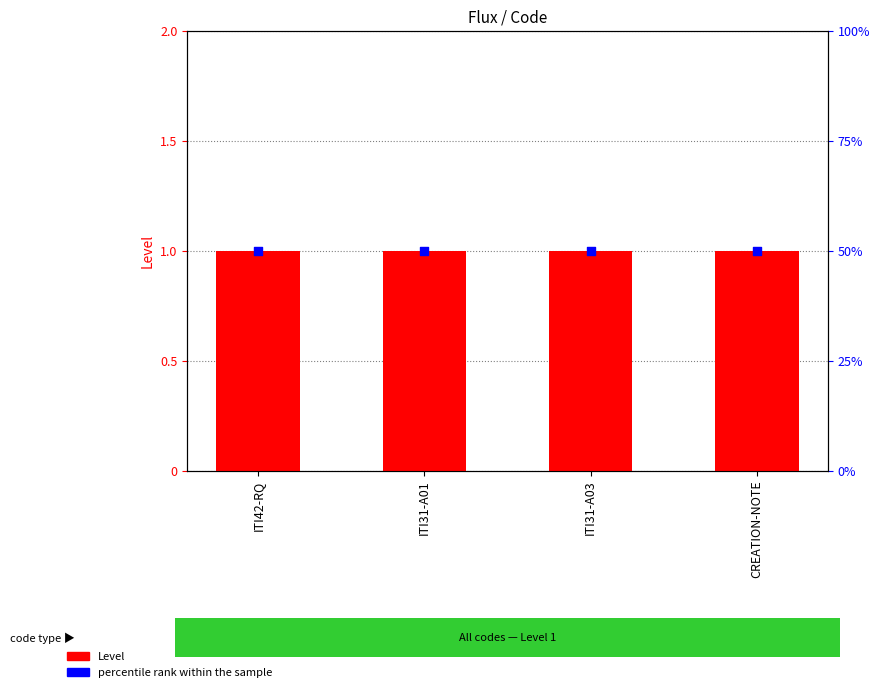

At which category is the sum across all series the highest?

ITI42-RQ